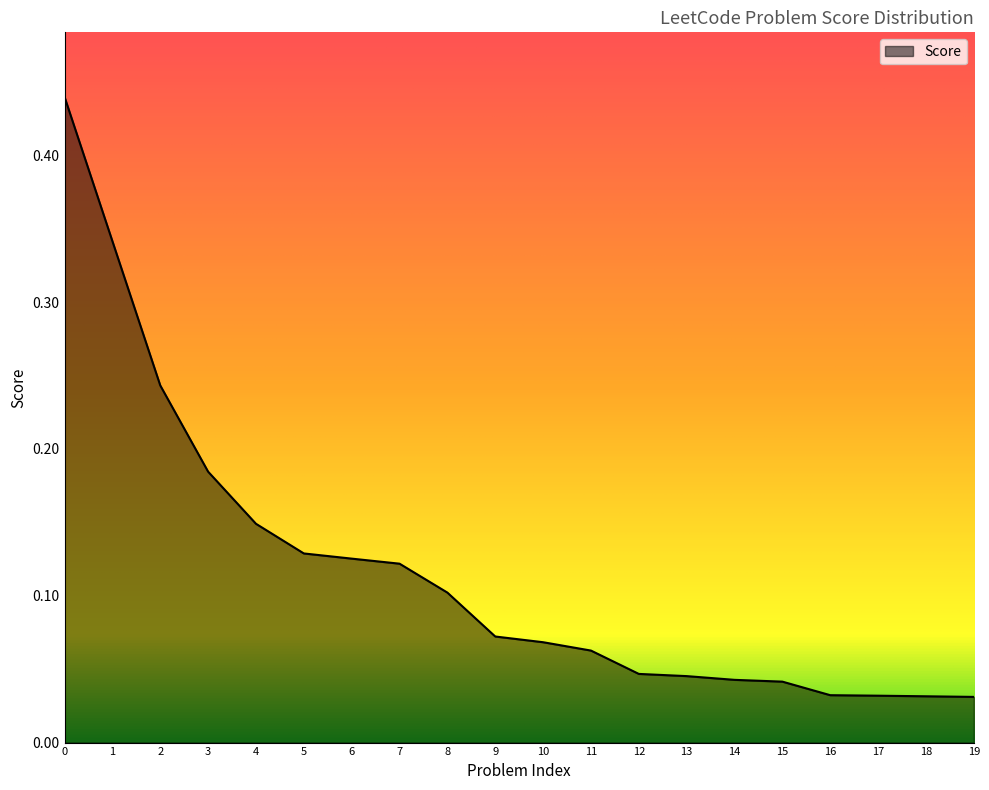

Between 13 and 9, which is larger?

9